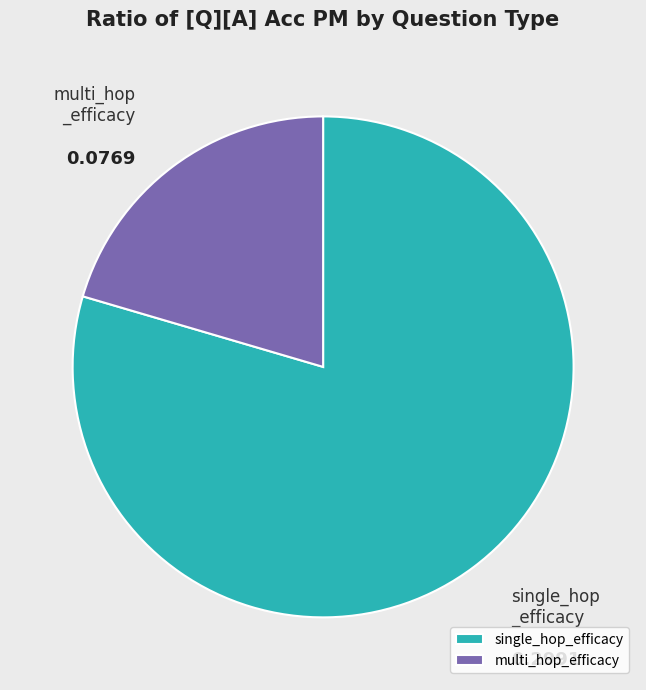

Which slice is the largest?

single_hop_efficacy